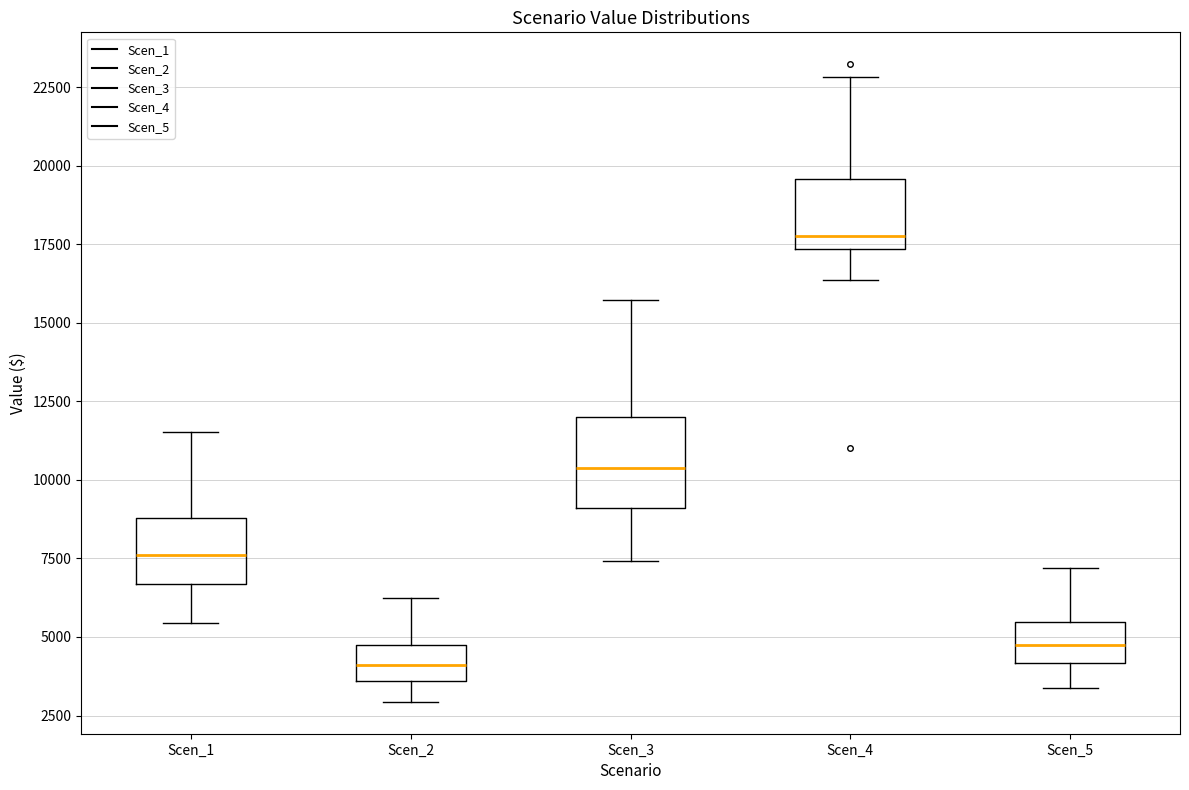

Reading left to right, transcribe this box plot: for each box, give where its median line is, the range the box spans, and where its two whiskers end, as read against the y-axis. The values are not printed on the chart, so give them approximately, as read against the axis.

Scen_1: median 7500, box 6500 to 9000, whiskers 5500 to 11500
Scen_2: median 4000, box 3500 to 5000, whiskers 3000 to 6000
Scen_3: median 10500, box 9000 to 12000, whiskers 7500 to 15500
Scen_4: median 18000, box 17500 to 19500, whiskers 16500 to 23000
Scen_5: median 5000, box 4000 to 5500, whiskers 3500 to 7000